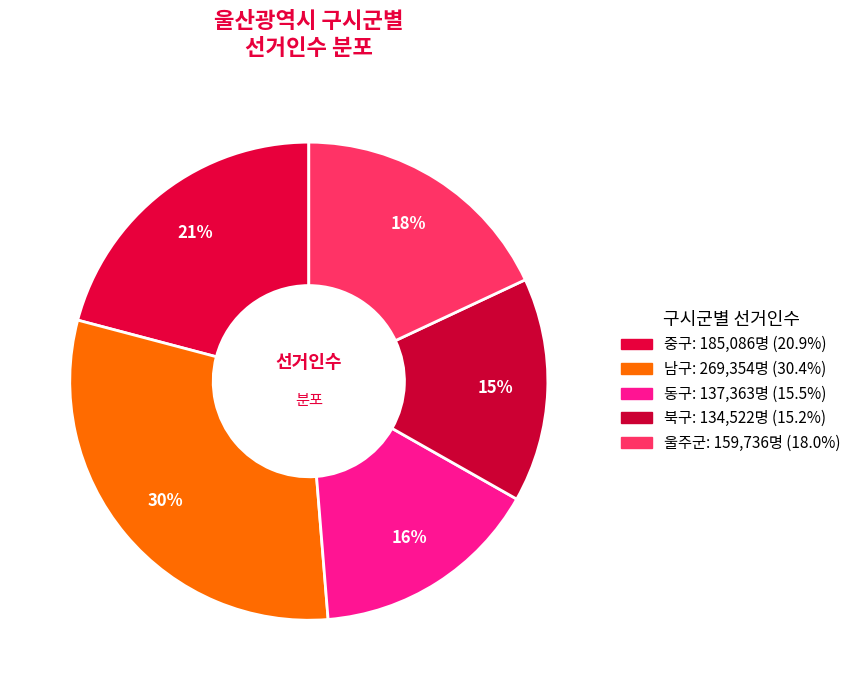

What percentage do 중구 and 북구 together represent?

36.1%